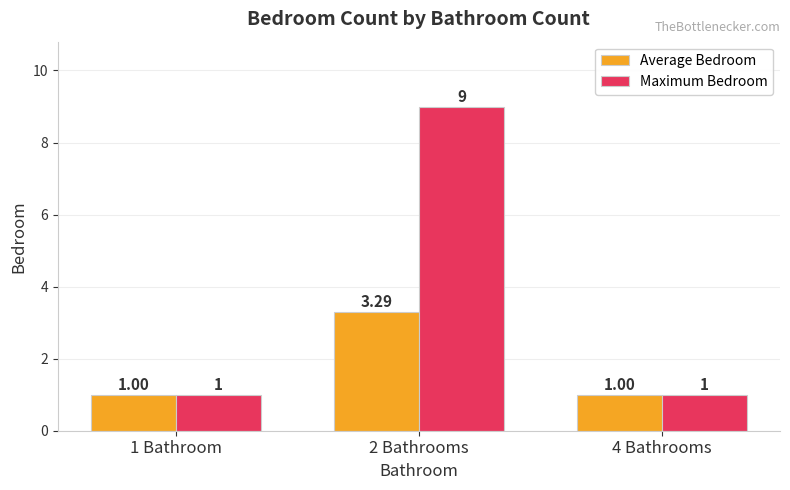

The Maximum Bedroom series shows 1.0 at 4 Bathrooms. True or false?

True